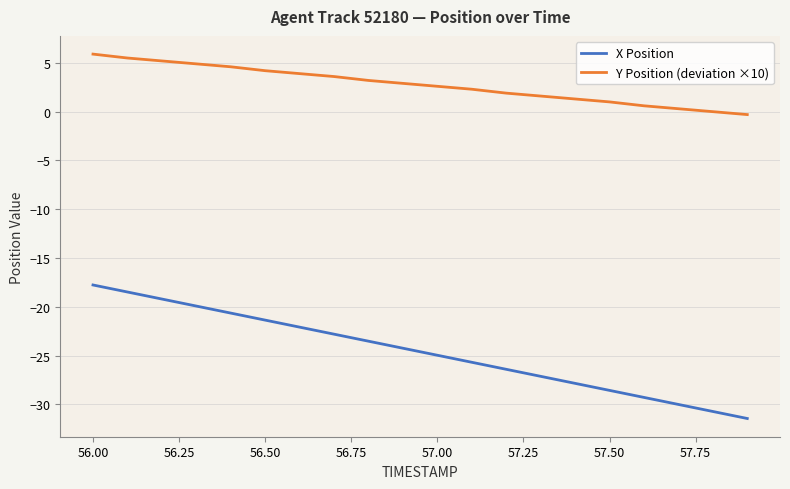

List the series in order of their peak value, highest first.

Y Position (deviation ×10), X Position